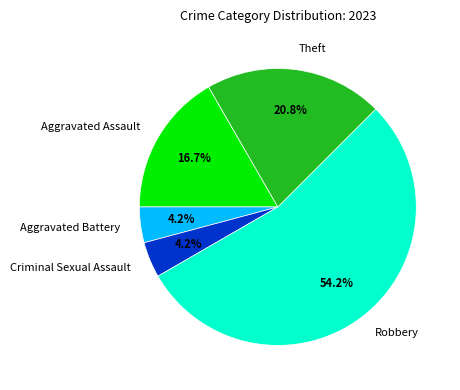

What percentage is the Robbery slice, to the nearest percent?

54%